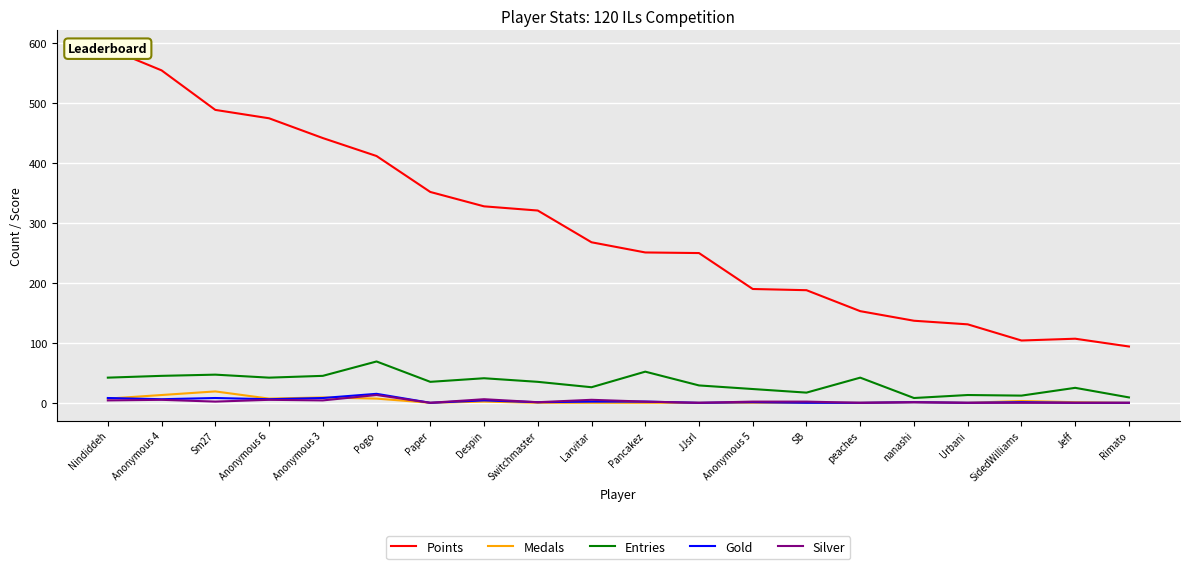

What is the difference between the highest and lowest values at Pancakez?

251